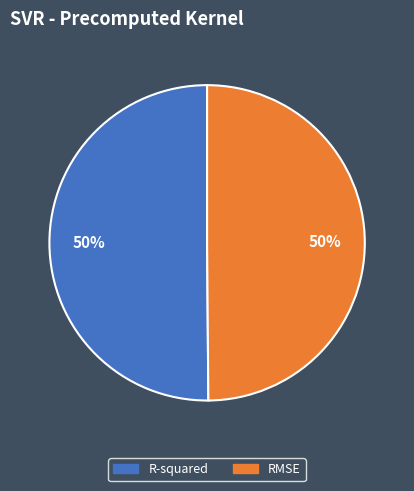

To the nearest percent, what is the average slice percentage?

50%